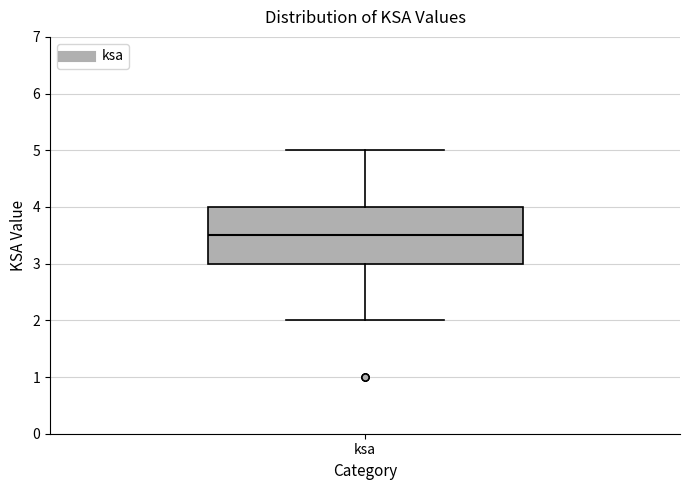

Transcribe this box plot: give where the median line is, the range the box spans, and where the two whiskers end, as read against the y-axis. The values are not printed on the chart, so give them approximately, as read against the axis.

median 3.5, box 3.0 to 4.0, whiskers 2.0 to 5.0